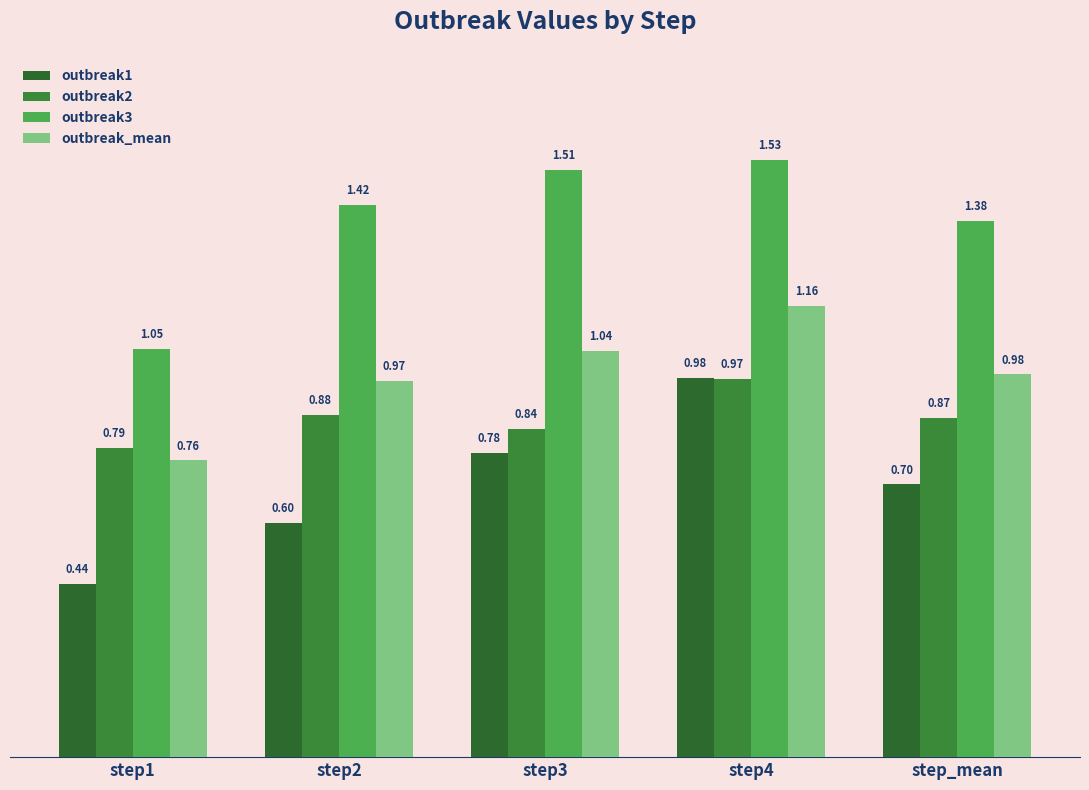

Reading left to right, extract all data points from this chart.

outbreak1: 0.4	0.6	0.8	1.0	0.7
outbreak2: 0.8	0.9	0.8	1.0	0.9
outbreak3: 1.0	1.4	1.5	1.5	1.4
outbreak_mean: 0.8	1.0	1.0	1.2	1.0